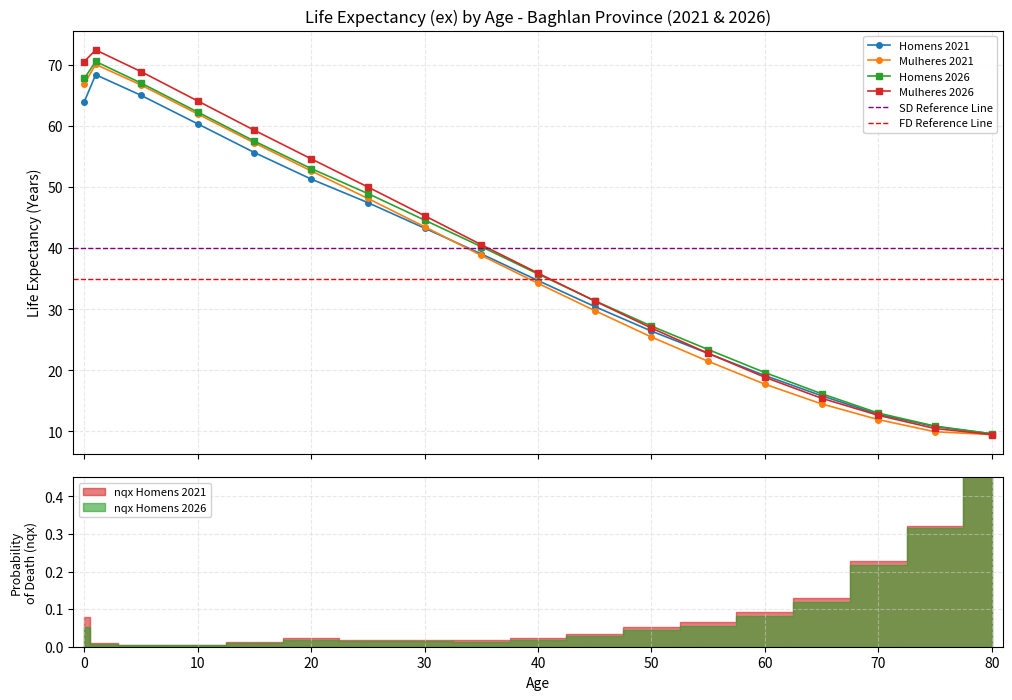

What is the value of the ex_Baghlan_Mulheres_2026 point at the 14th from the left?

18.9